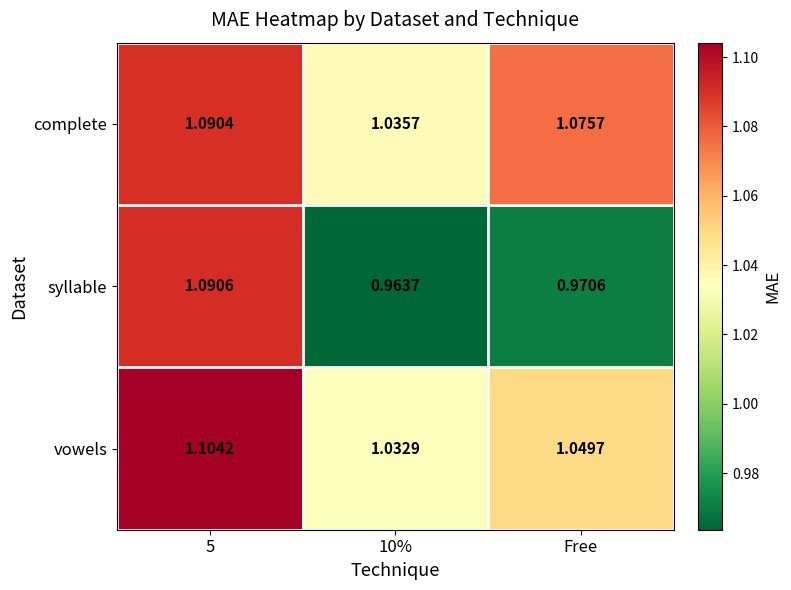

Which series has the largest total across all categories?

complete